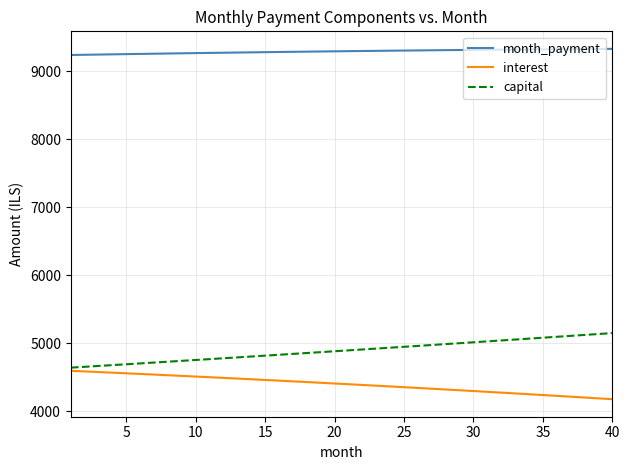

True or false: month_payment and interest cross at least once.

False